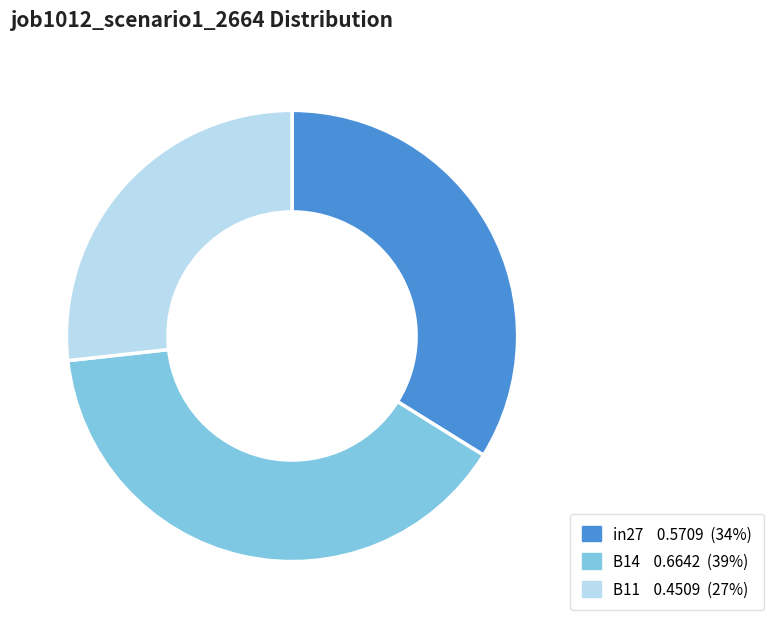

Rank the categories by value from lowest to highest.

B11, in27, B14